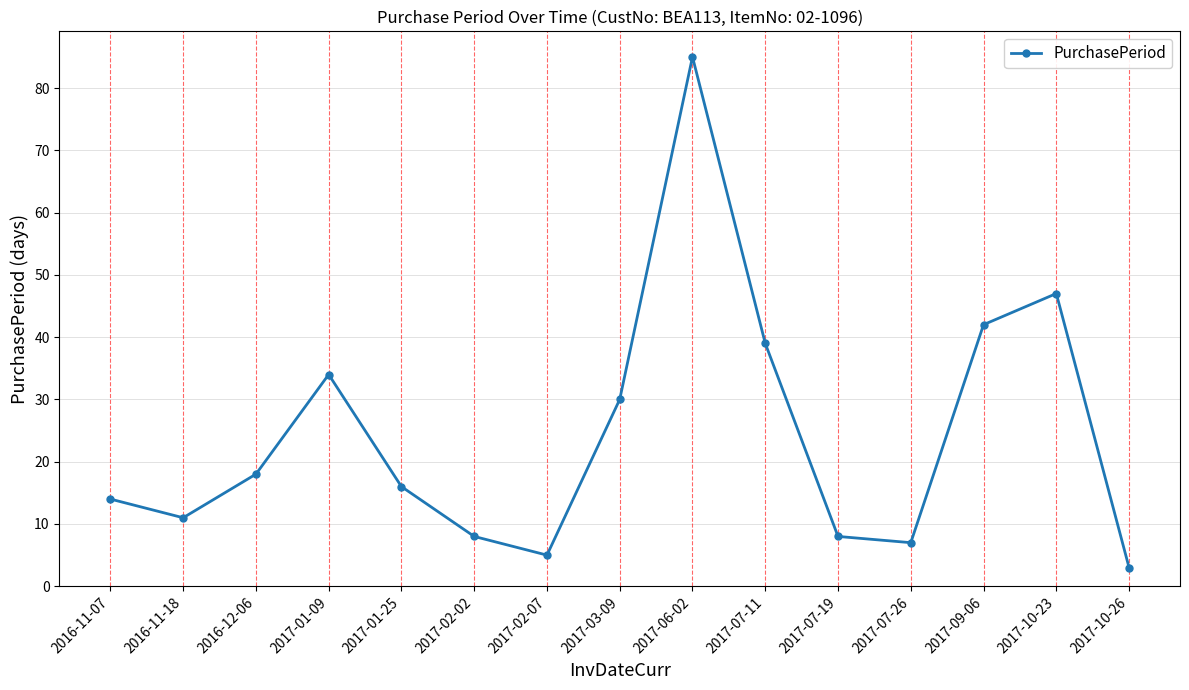

What is the difference between the second highest and second lowest values?

42